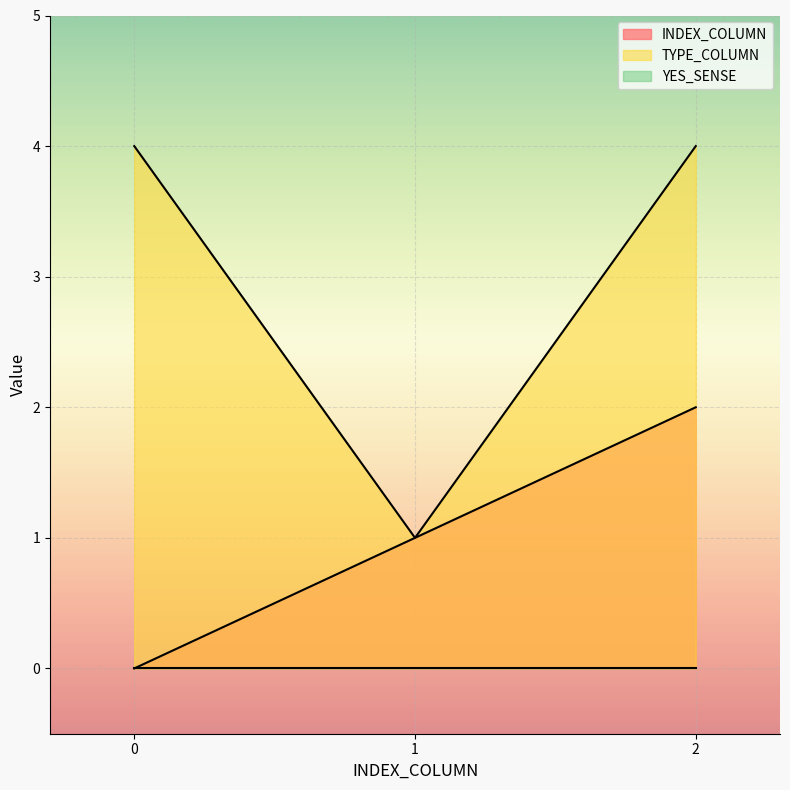

Is it true that INDEX_COLUMN equals 2 at 2?

True